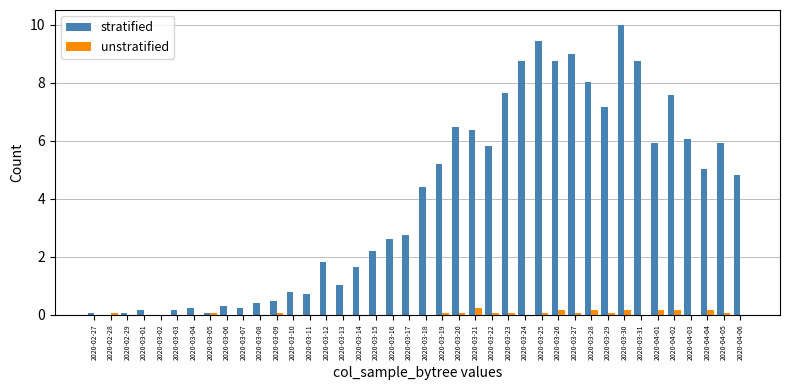

Where is stratified nearest to the value 5?

2020-04-04